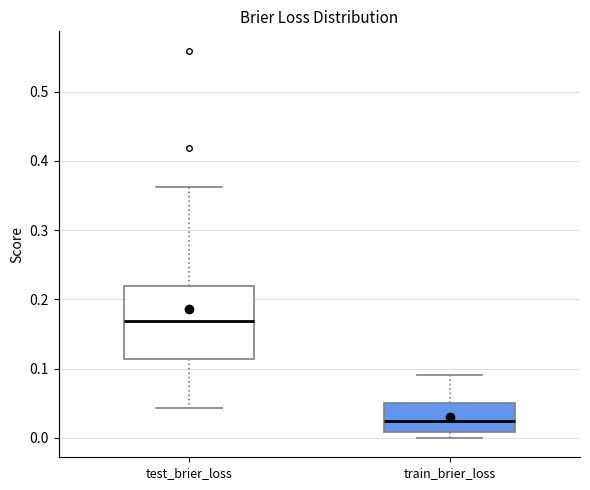

Reading left to right, read every box against the y-axis: the position of its median line, the range the box covers, and the ends of its whiskers. The values are not printed on the chart, so give them approximately, as read against the axis.

test_brier_loss: median 0.17, box 0.11 to 0.22, whiskers 0.04 to 0.36
train_brier_loss: median 0.02, box 0.01 to 0.05, whiskers 0.00 to 0.09